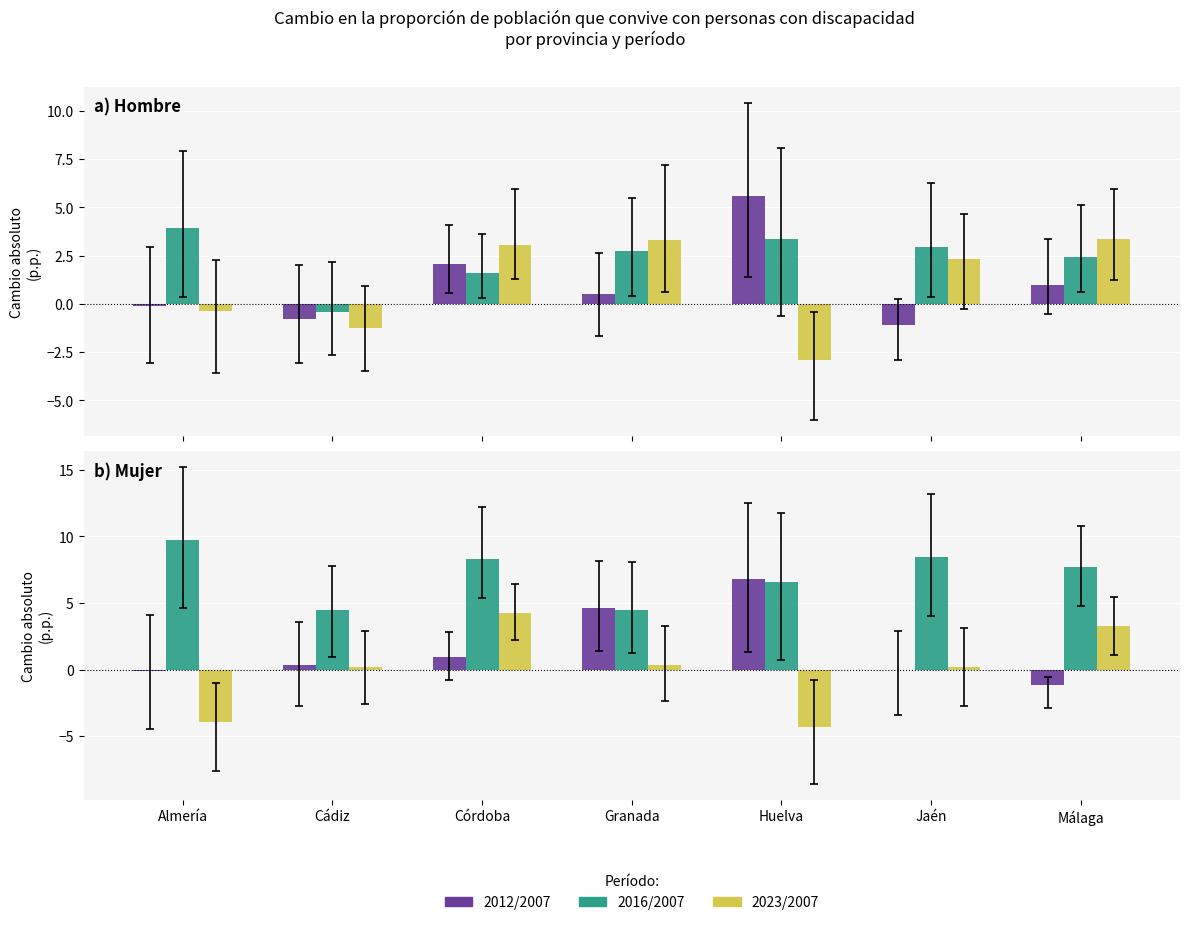

List the series in order of their overall mean, highest first.

2016/2007, 2012/2007, 2023/2007